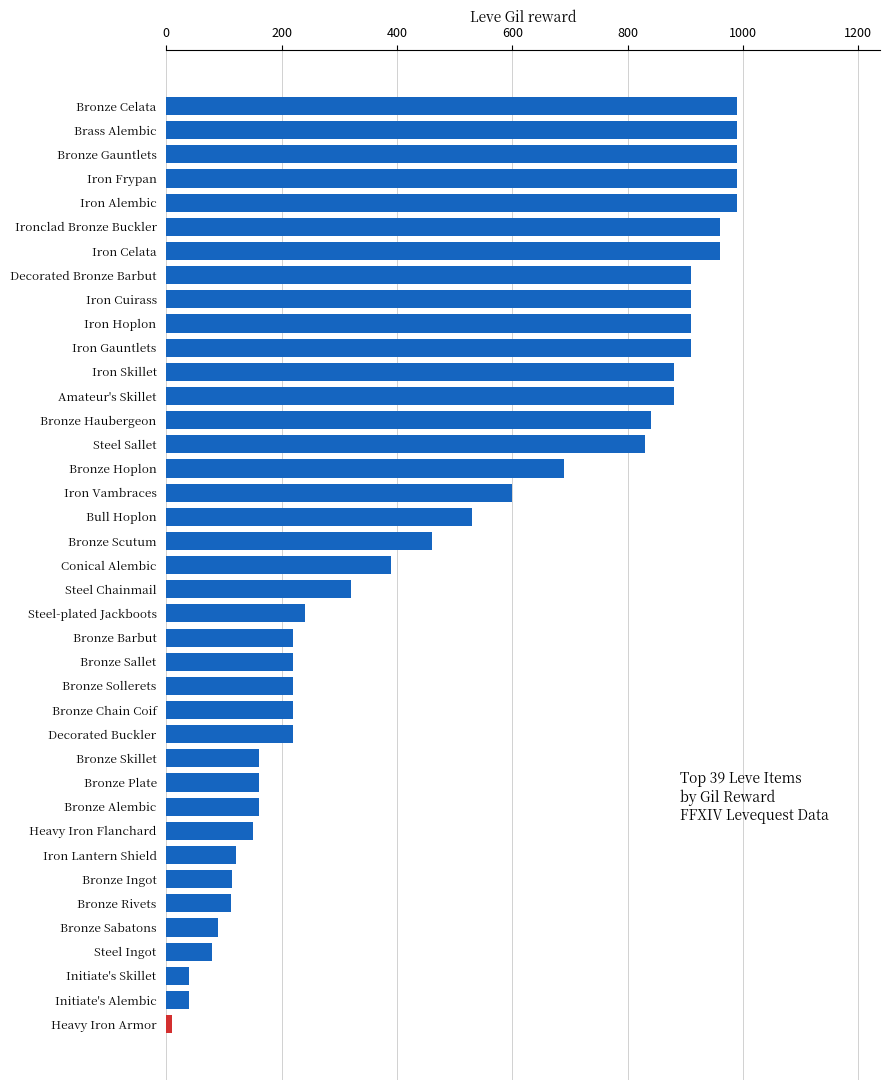

Which has a higher value, Bronze Barbut or Decorated Bronze Barbut?

Decorated Bronze Barbut